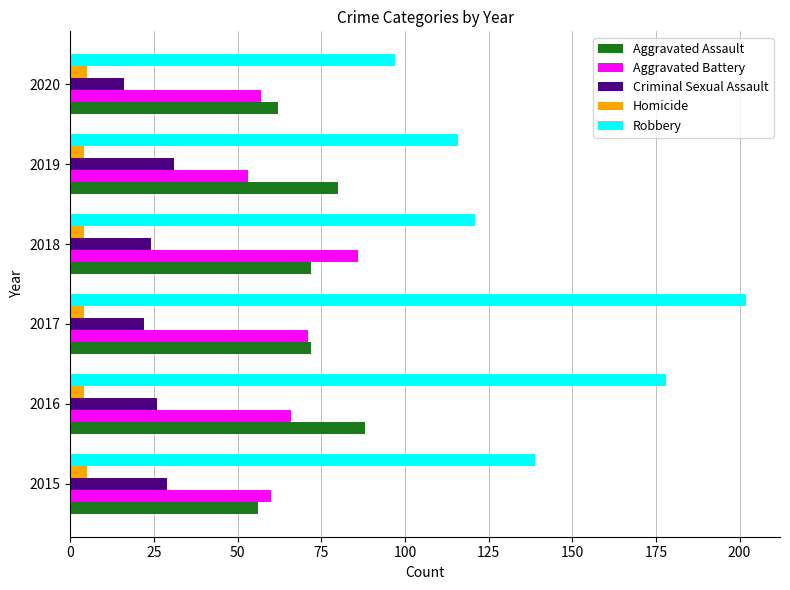

At which label does Aggravated Battery reach its peak?

2018